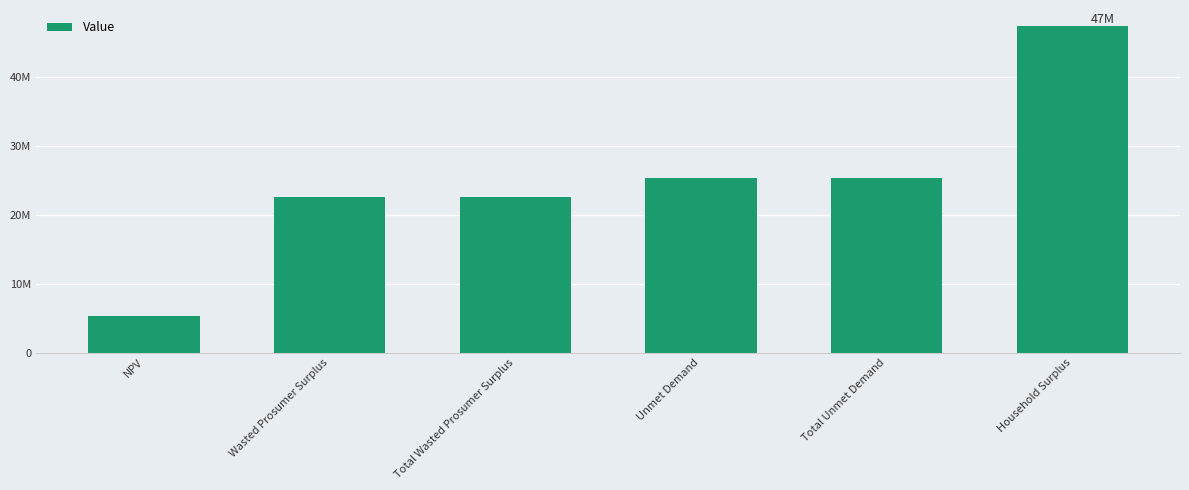

Reading left to right, transcribe all the data shown in this chart.

5280290.4	22601492.7	22601492.7	25336195.9	25336195.9	47362334.6